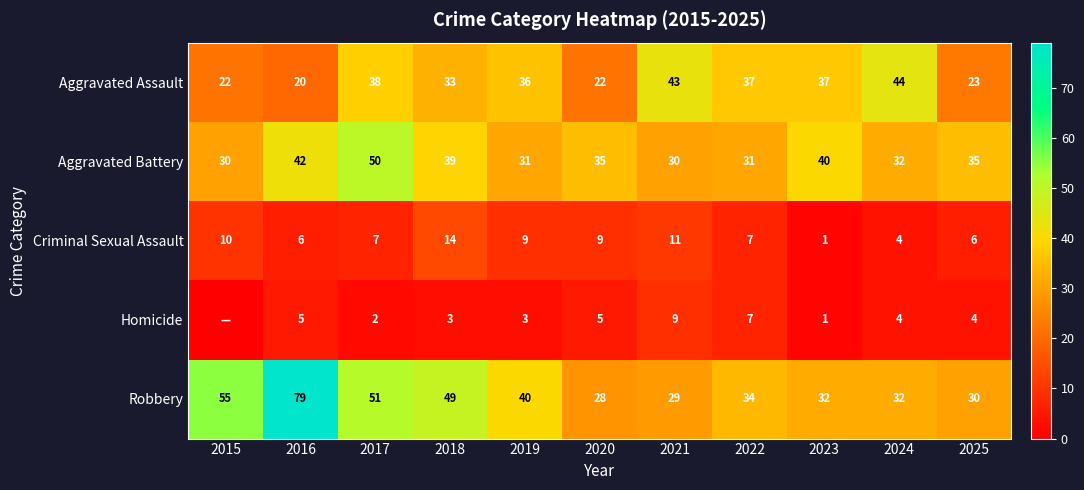

Which has a higher value, 2015 or 2017?

2017